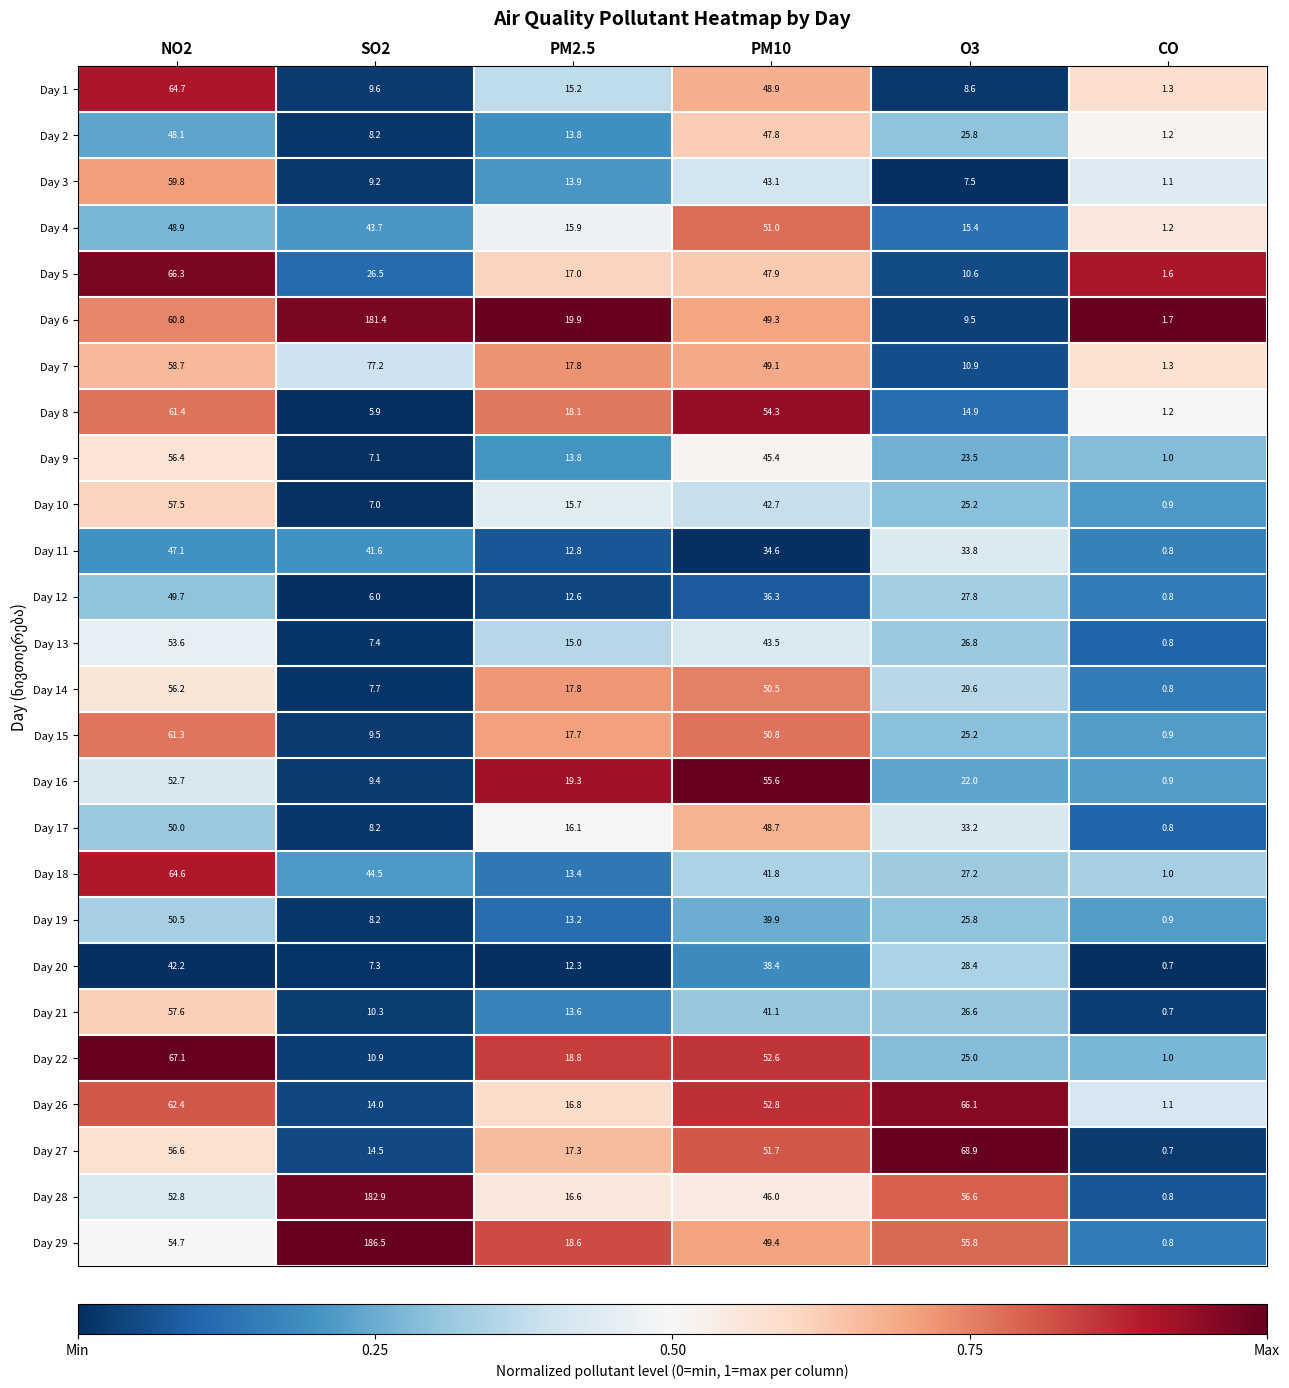

At NO2, list the series in order from smallest to largest.

Day 20, Day 11, Day 2, Day 4, Day 12, Day 17, Day 19, Day 16, Day 28, Day 13, Day 29, Day 14, Day 9, Day 27, Day 10, Day 21, Day 7, Day 3, Day 6, Day 15, Day 8, Day 26, Day 18, Day 1, Day 5, Day 22